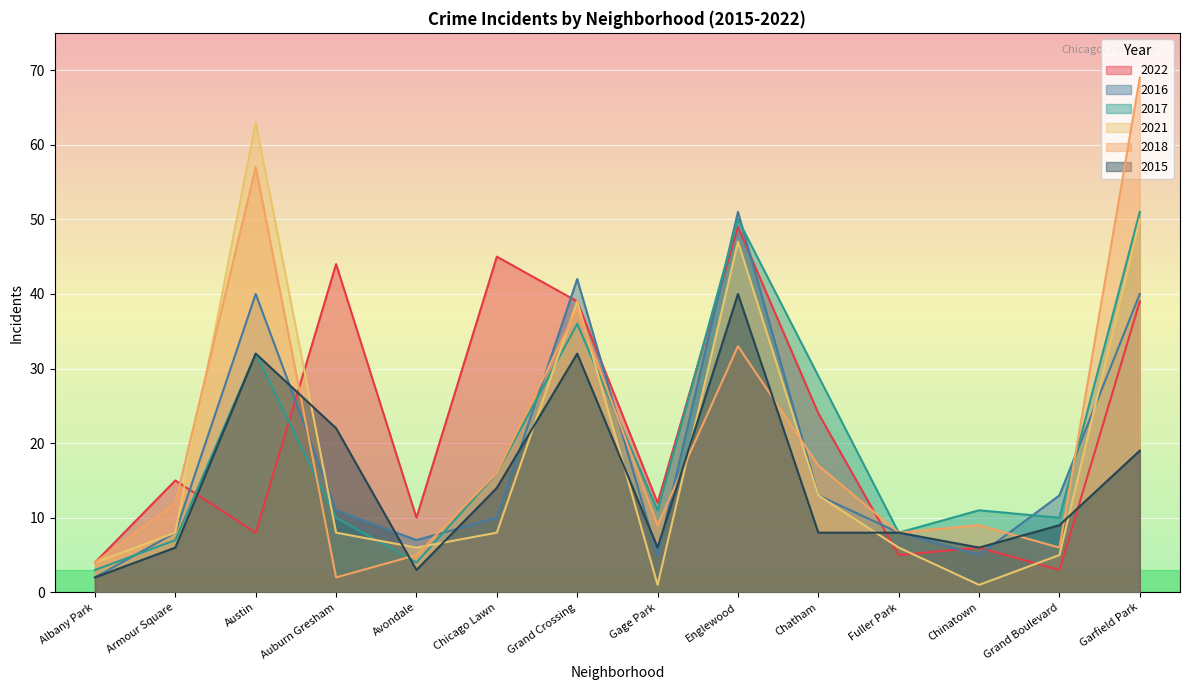

Is it true that 2021 equals 6 at Fuller Park?

True